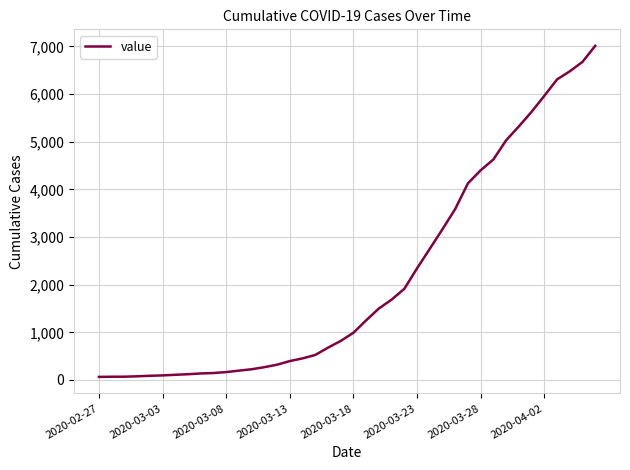

What is the greatest value displayed?

7009